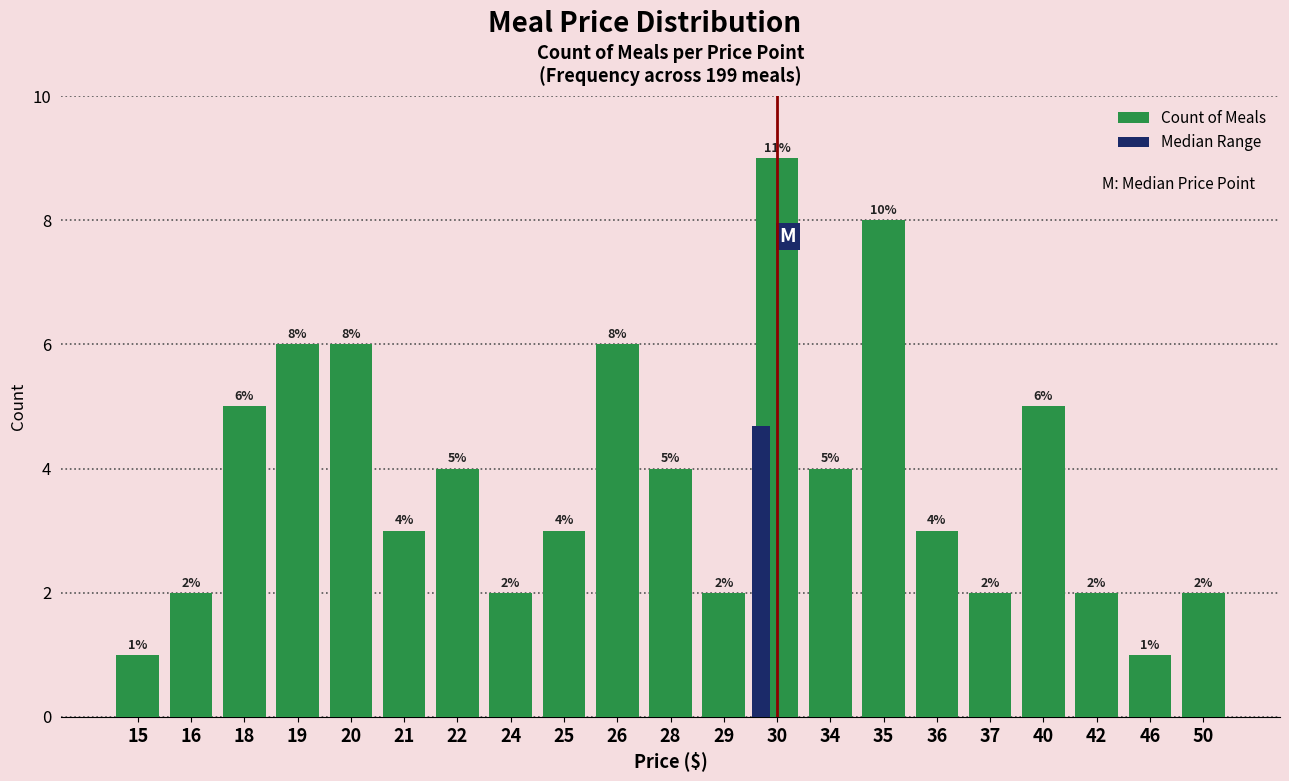

What is the smallest value displayed?

1